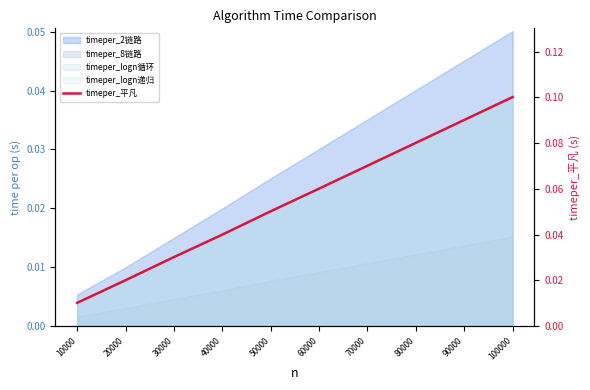

Which has a higher value, 70000 or 30000?

70000